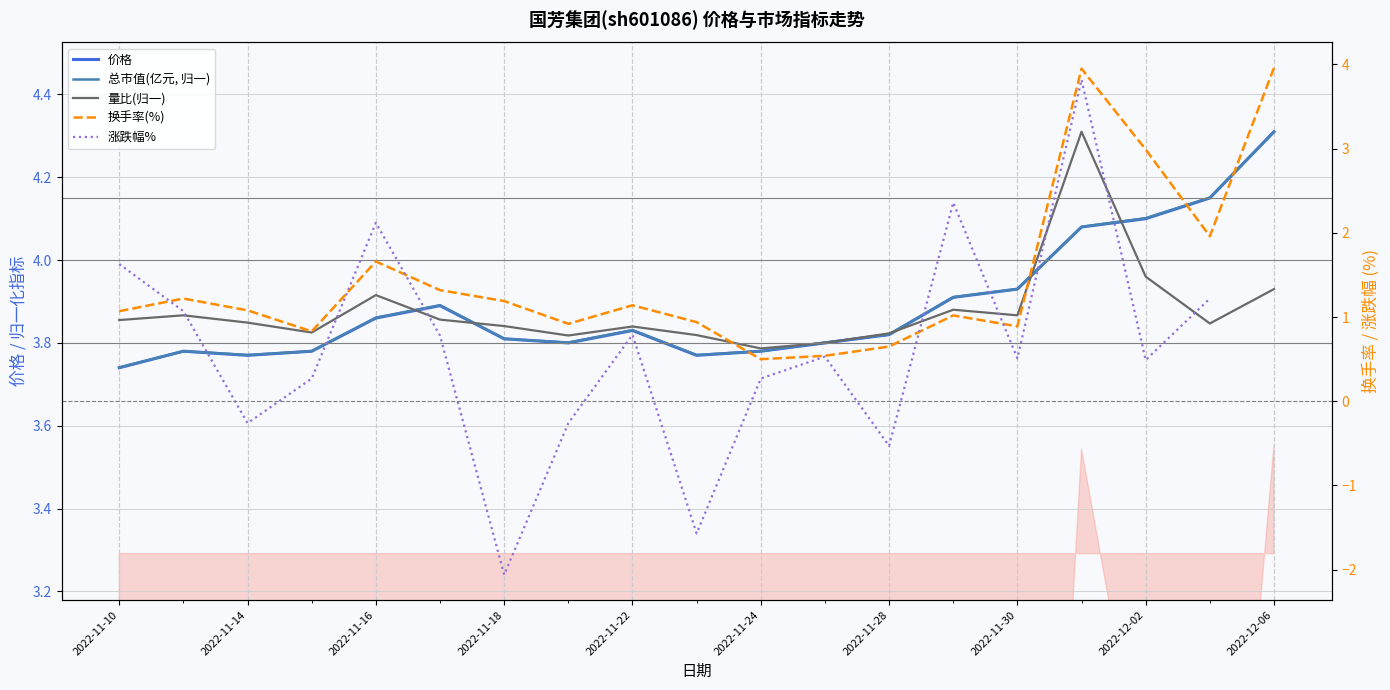

At which category does the chart reach its minimum across all series?

2022-11-24